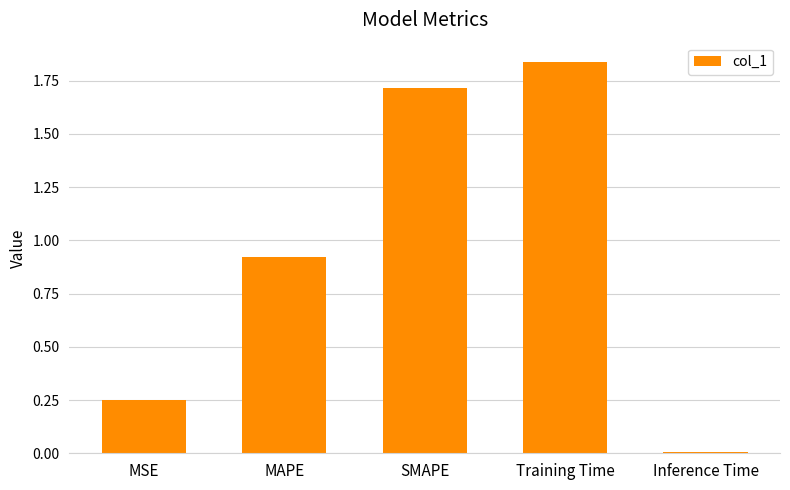

What position from the left is MAPE?

2